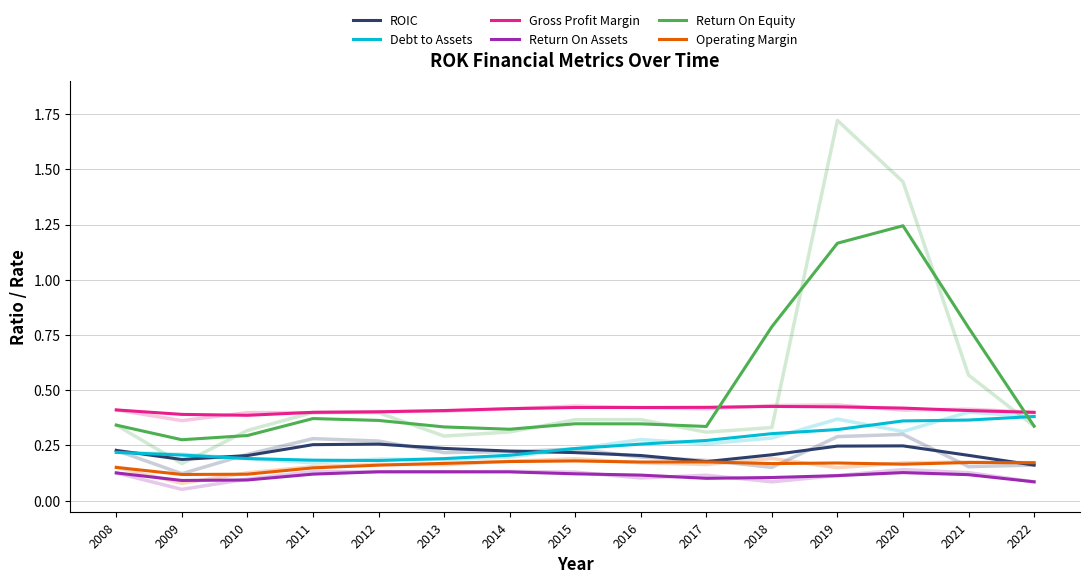

How many Operating Margin values are between 0 and 1?

15